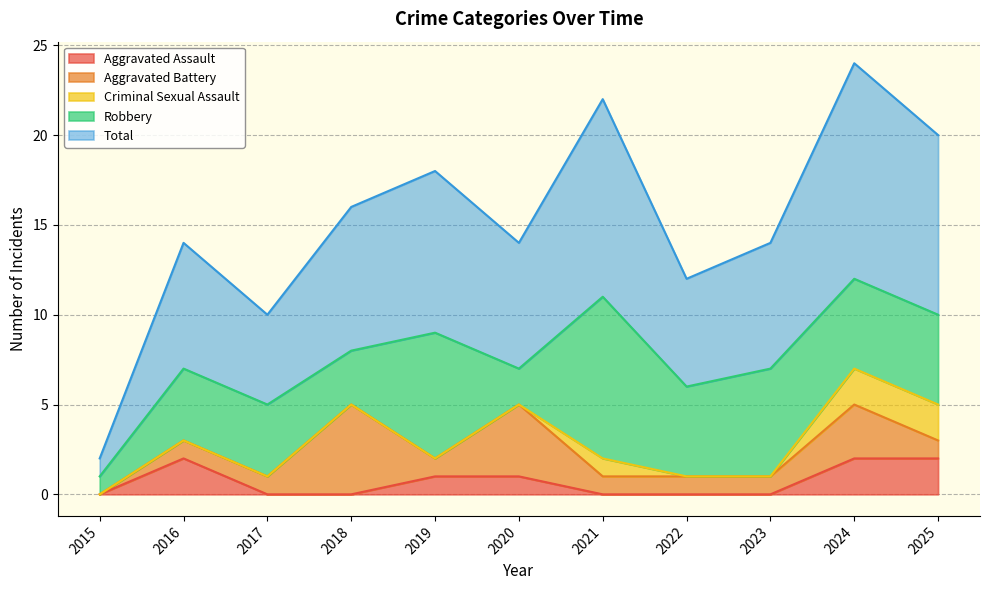

What is the approximate value of Aggravated Battery at 2017?

1